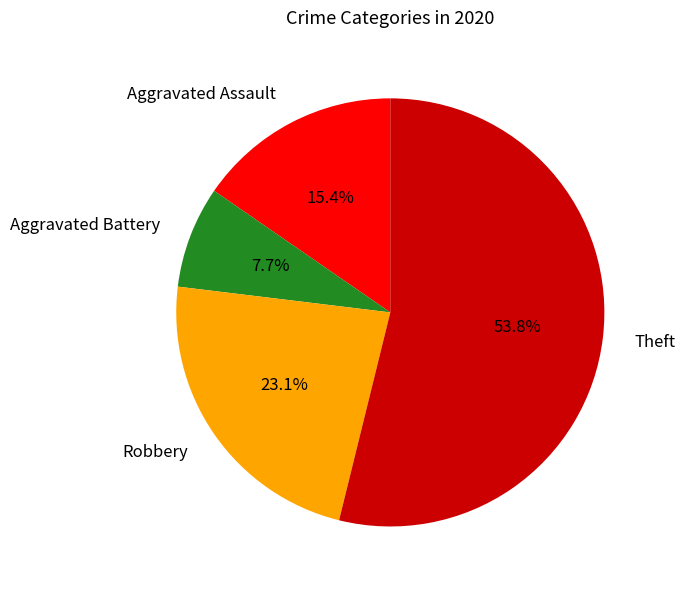

Is there a majority slice in this chart?

Yes